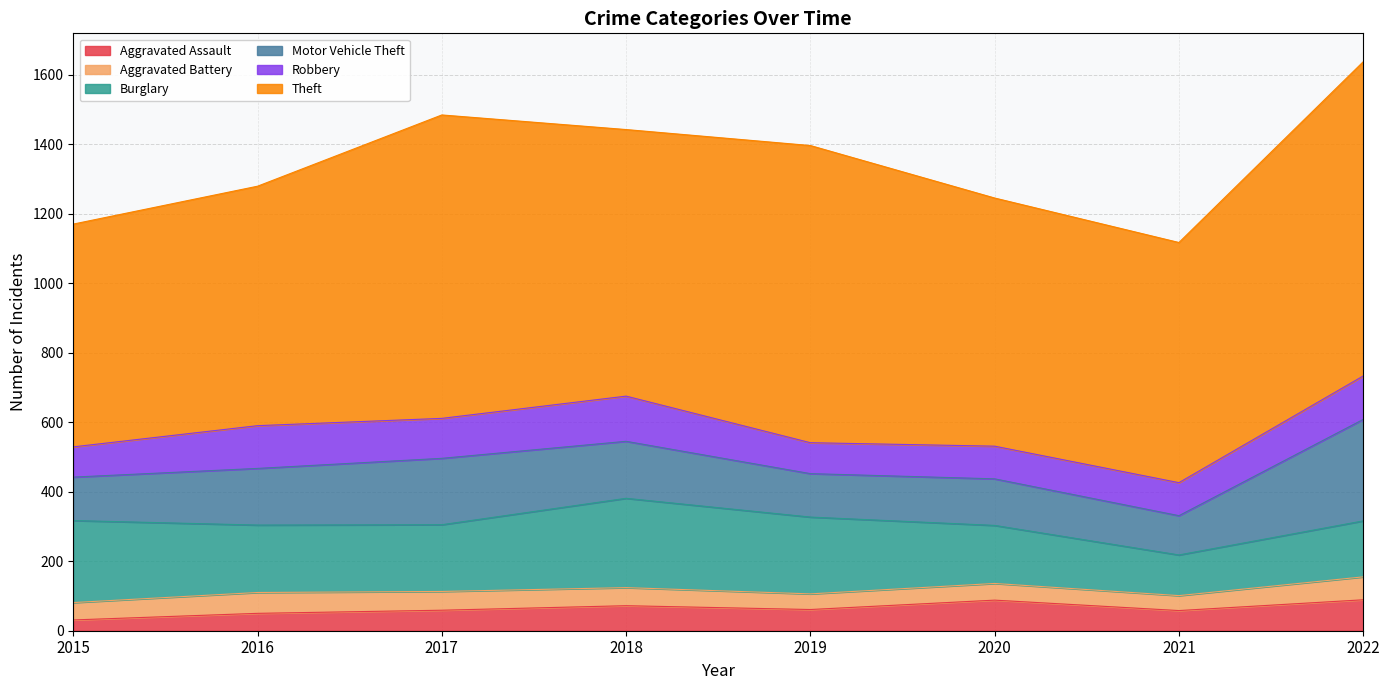

Which series has the widest spread of values?

Theft